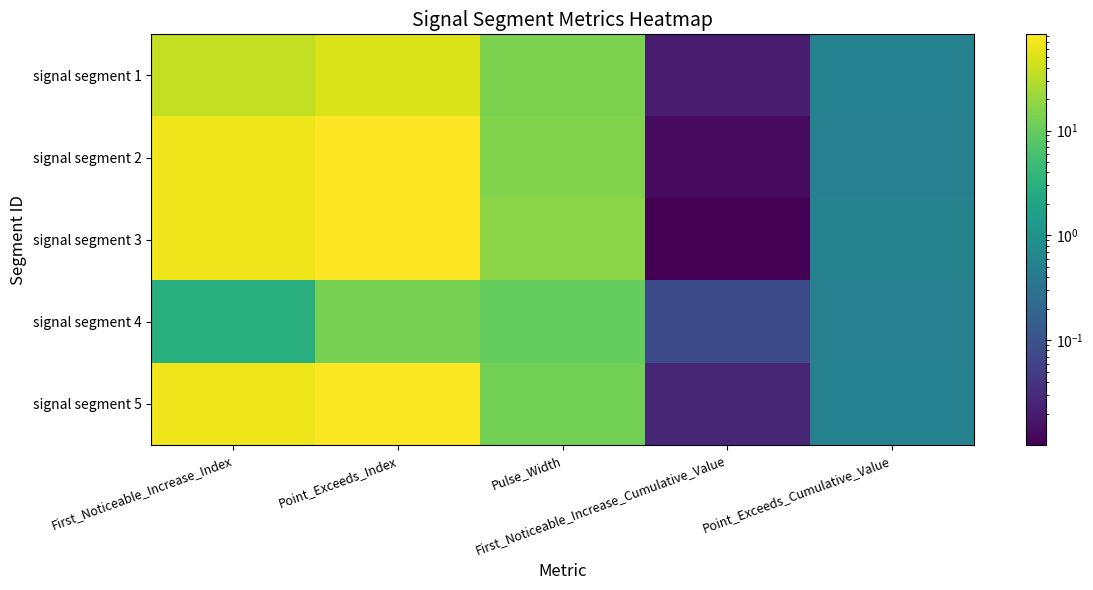

Rank the series at Point_Exceeds_Index from lowest to highest value.

signal segment 4, signal segment 1, signal segment 5, signal segment 2, signal segment 3